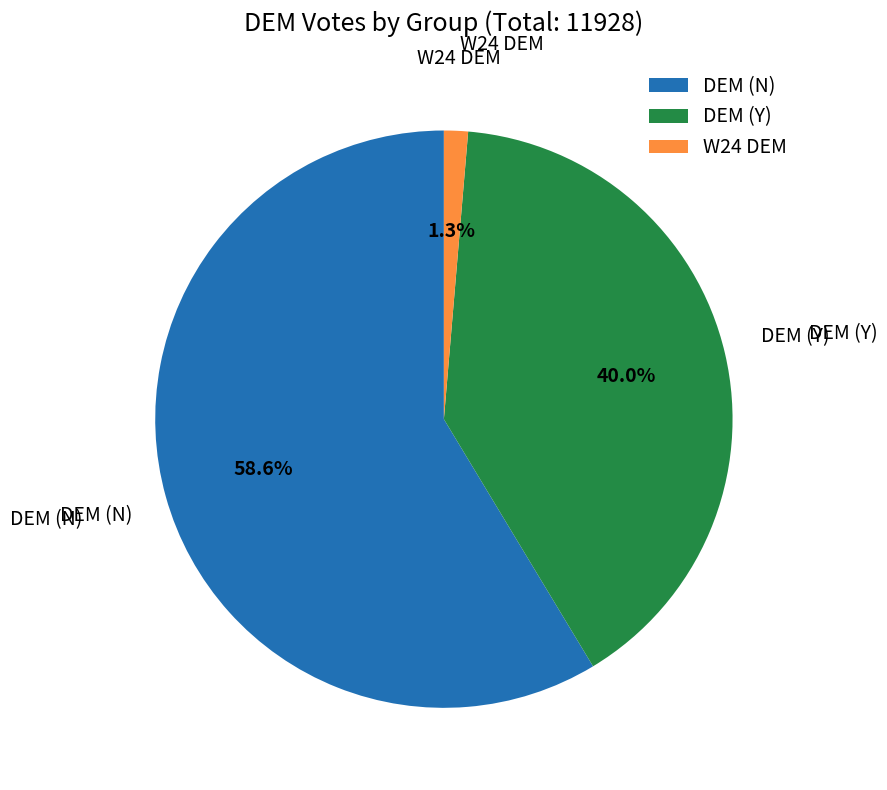

Between DEM (N) and DEM (Y), which is larger?

DEM (N)